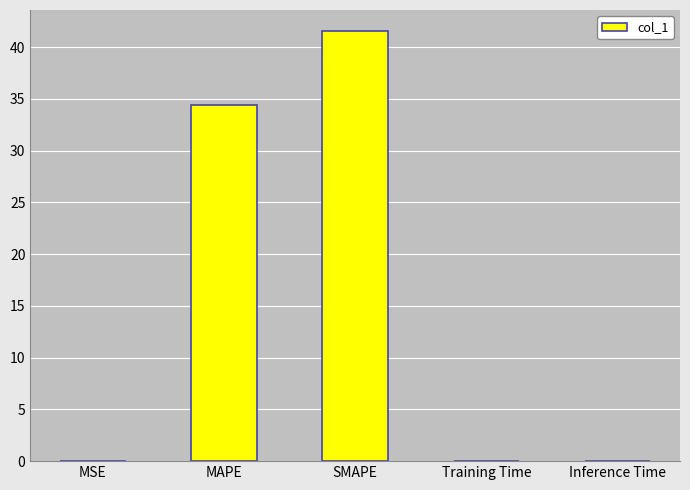

True or false: the data shows 0.0 at MSE.

True